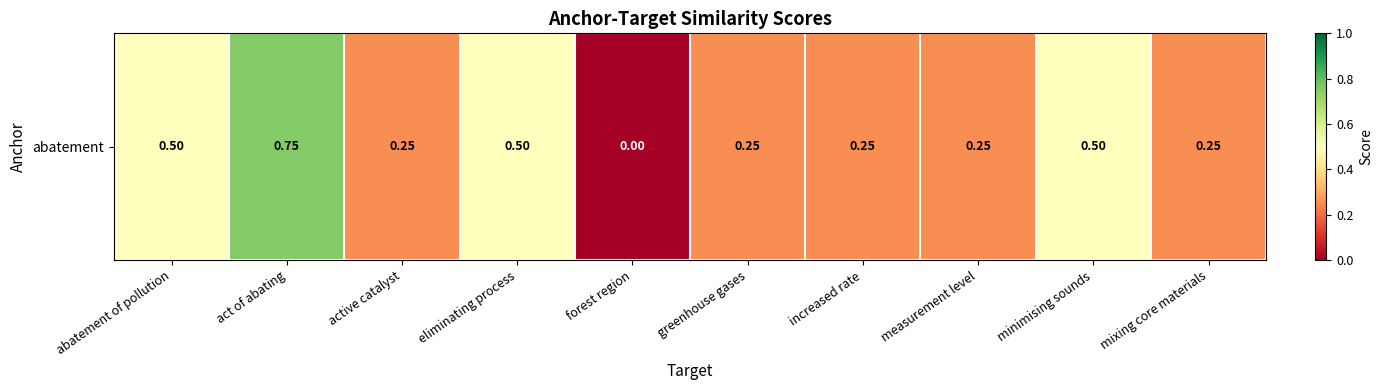

How many positive values are there?

9